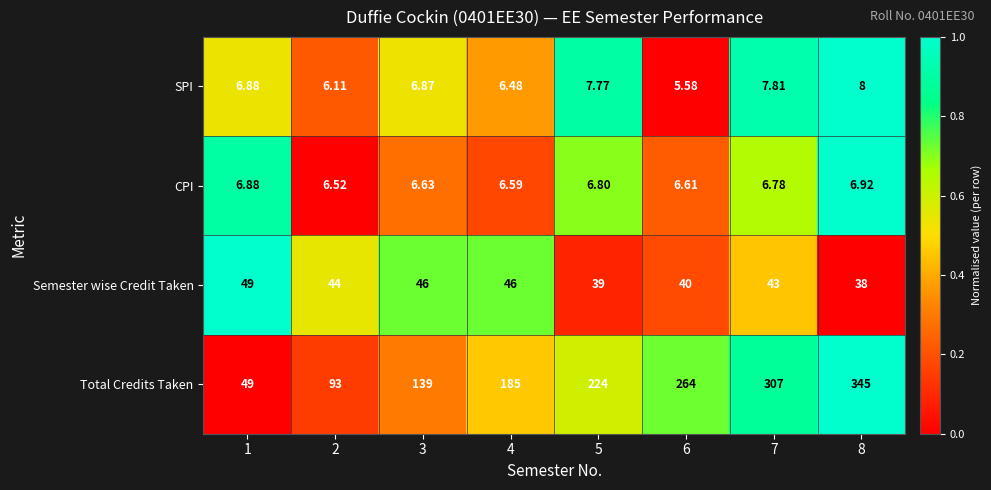

At 2, list the series in order from largest to smallest.

Total Credits Taken, Semester wise Credit Taken, CPI, SPI